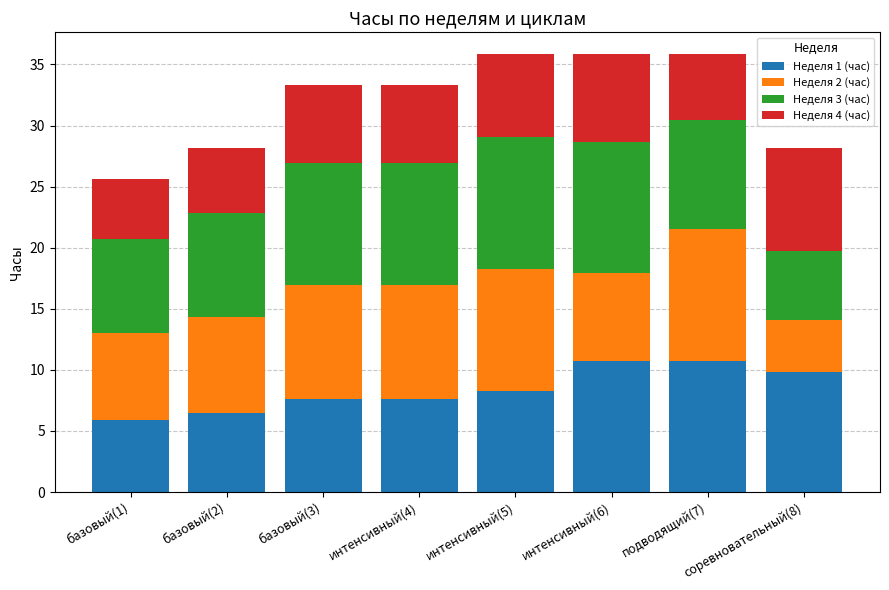

What is the total value across all series at базовый(3)?

33.3